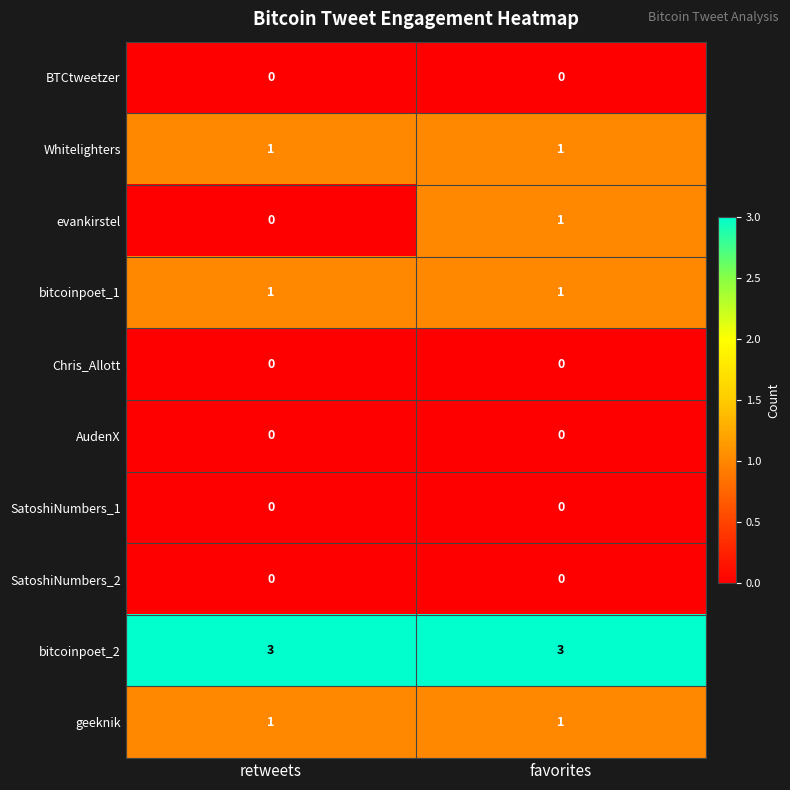

Reading left to right, transcribe all the data shown in this chart.

BTCtweetzer: retweets=0	favorites=0
Whitelighters: retweets=1	favorites=1
evankirstel: retweets=0	favorites=1
bitcoinpoet_1: retweets=1	favorites=1
Chris_Allott: retweets=0	favorites=0
AudenX: retweets=0	favorites=0
SatoshiNumbers_1: retweets=0	favorites=0
SatoshiNumbers_2: retweets=0	favorites=0
bitcoinpoet_2: retweets=3	favorites=3
geeknik: retweets=1	favorites=1